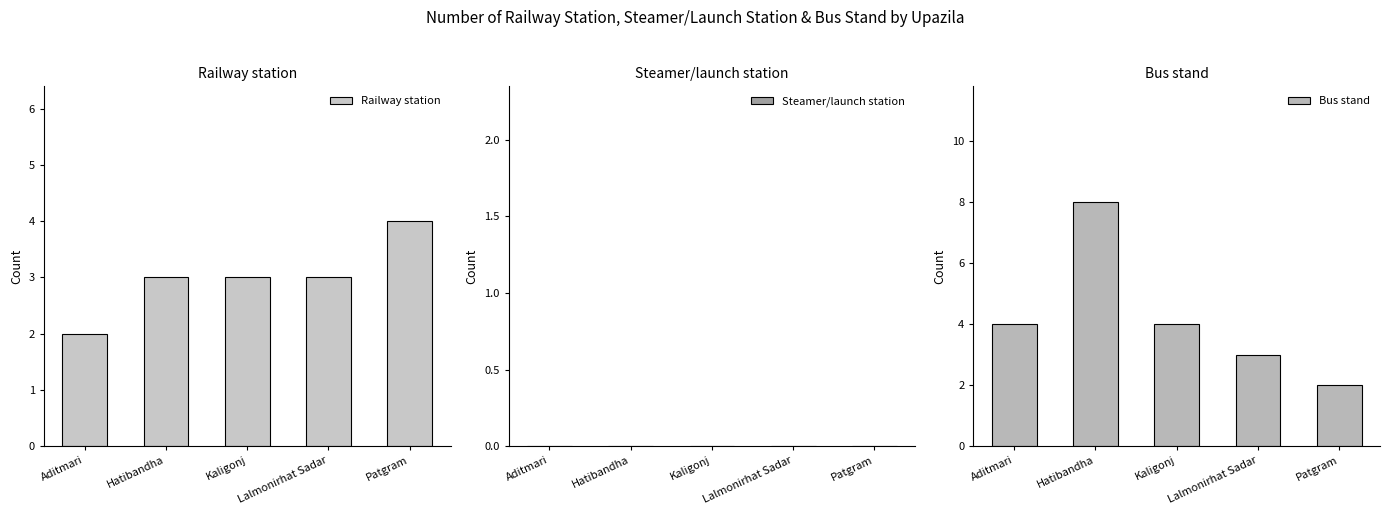

What is the value of the Railway station bar at the 2nd from the left?

3